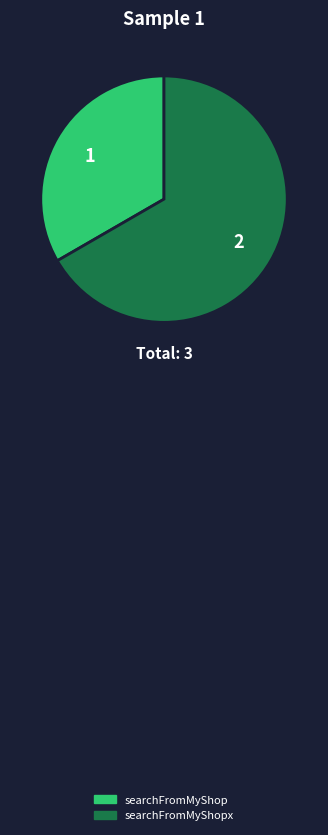

Is there a majority slice in this chart?

Yes